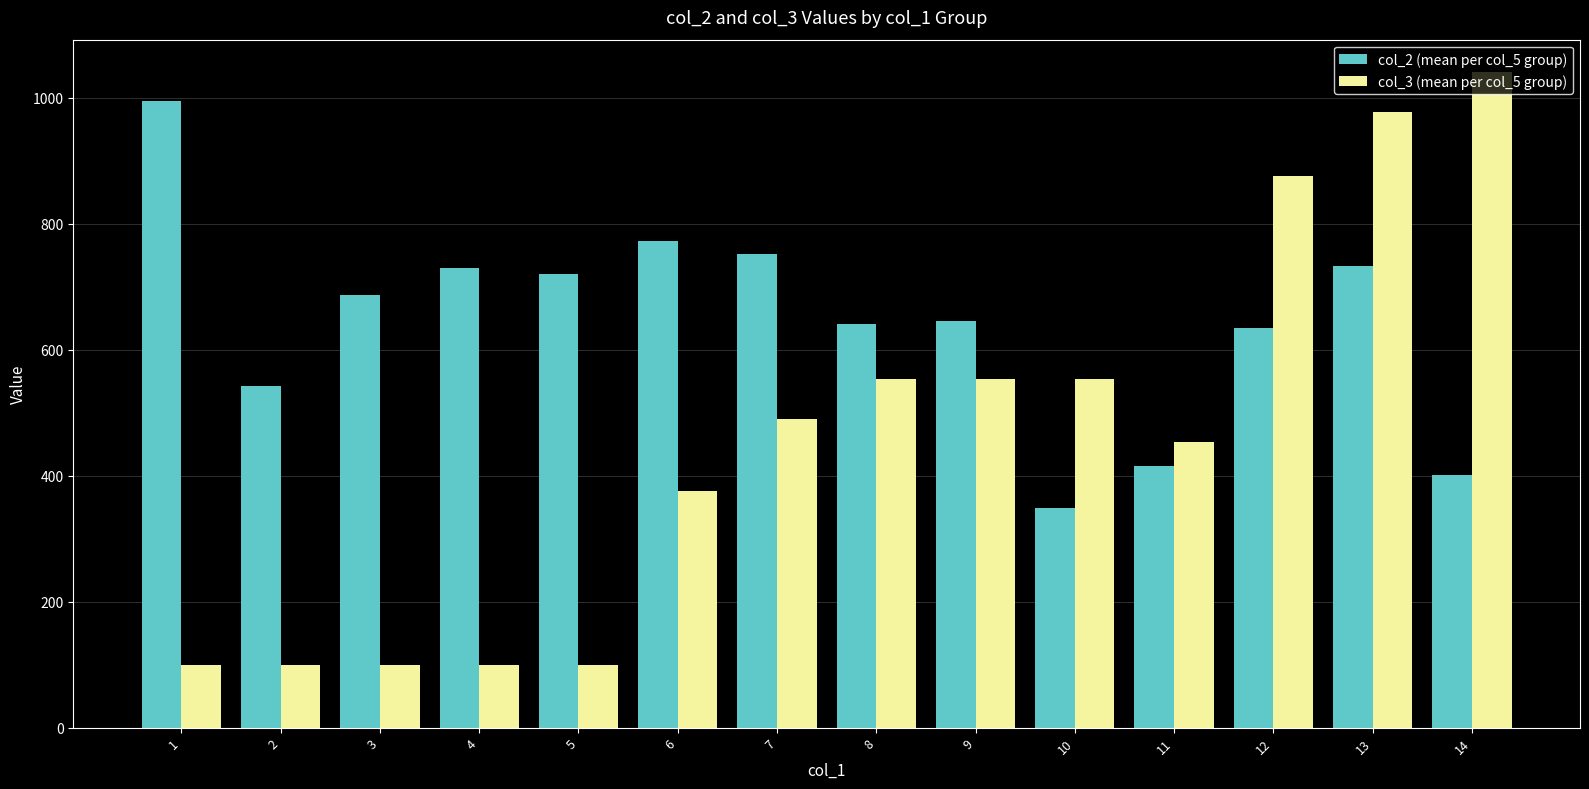

Which series has the largest total across all categories?

col_2 (mean per col_5 group)